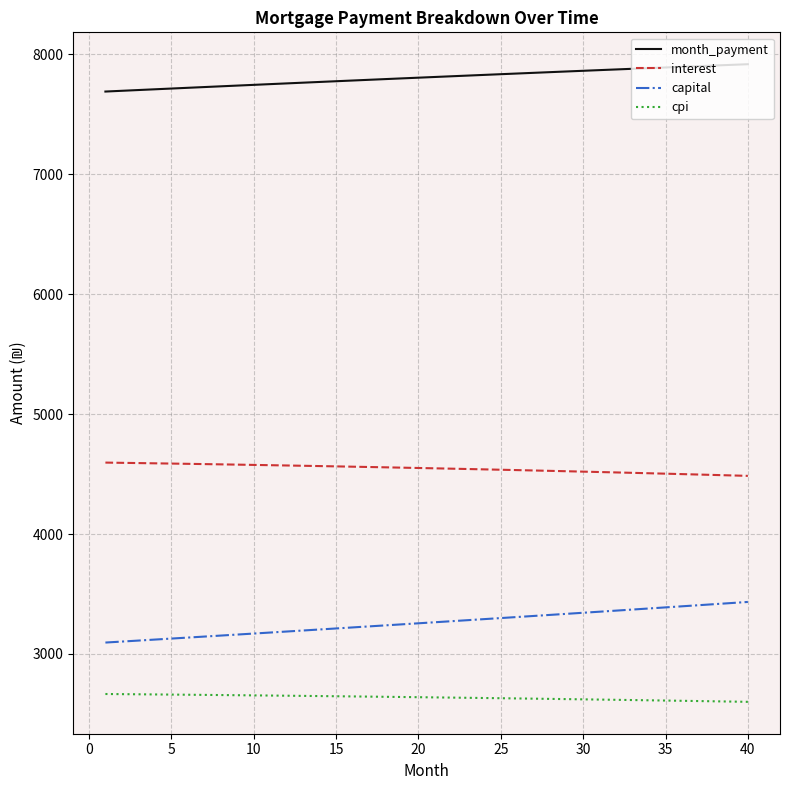

Which series has the largest total across all categories?

month_payment